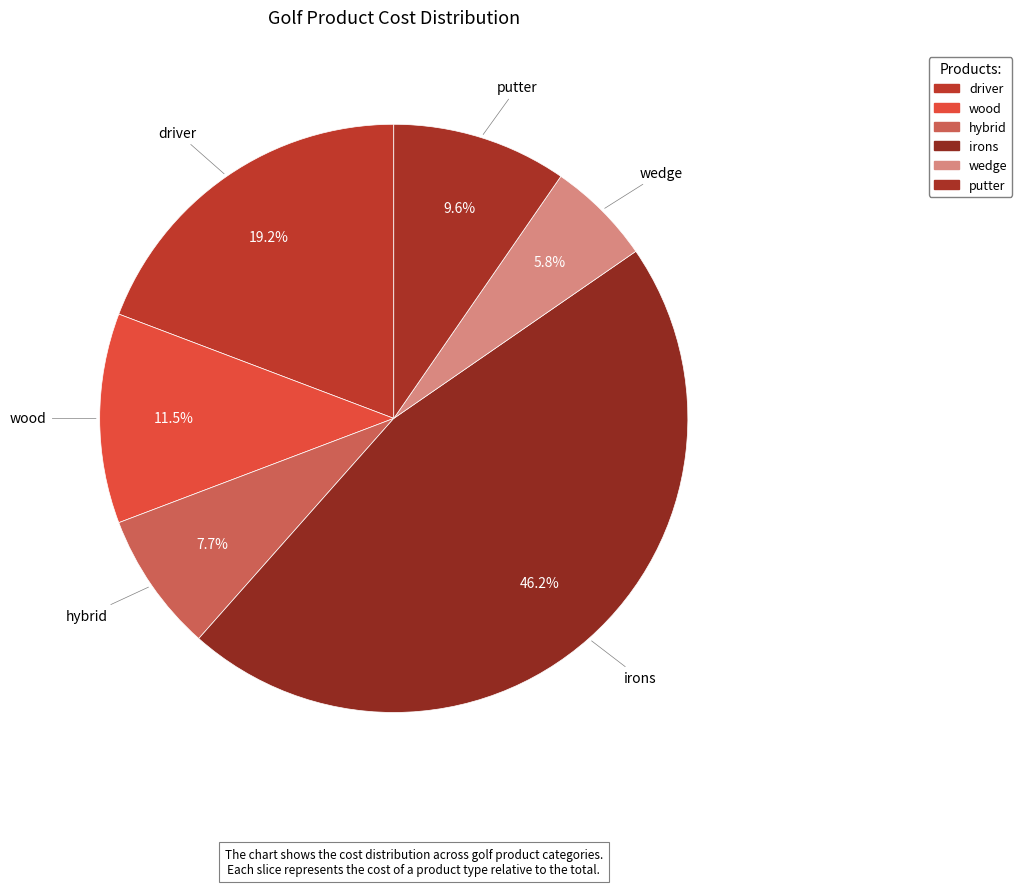

How many slices are in this pie chart?

6